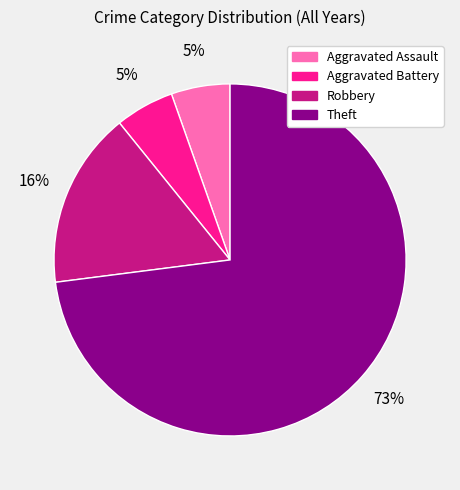

True or false: Theft accounts for 73% of the total.

True